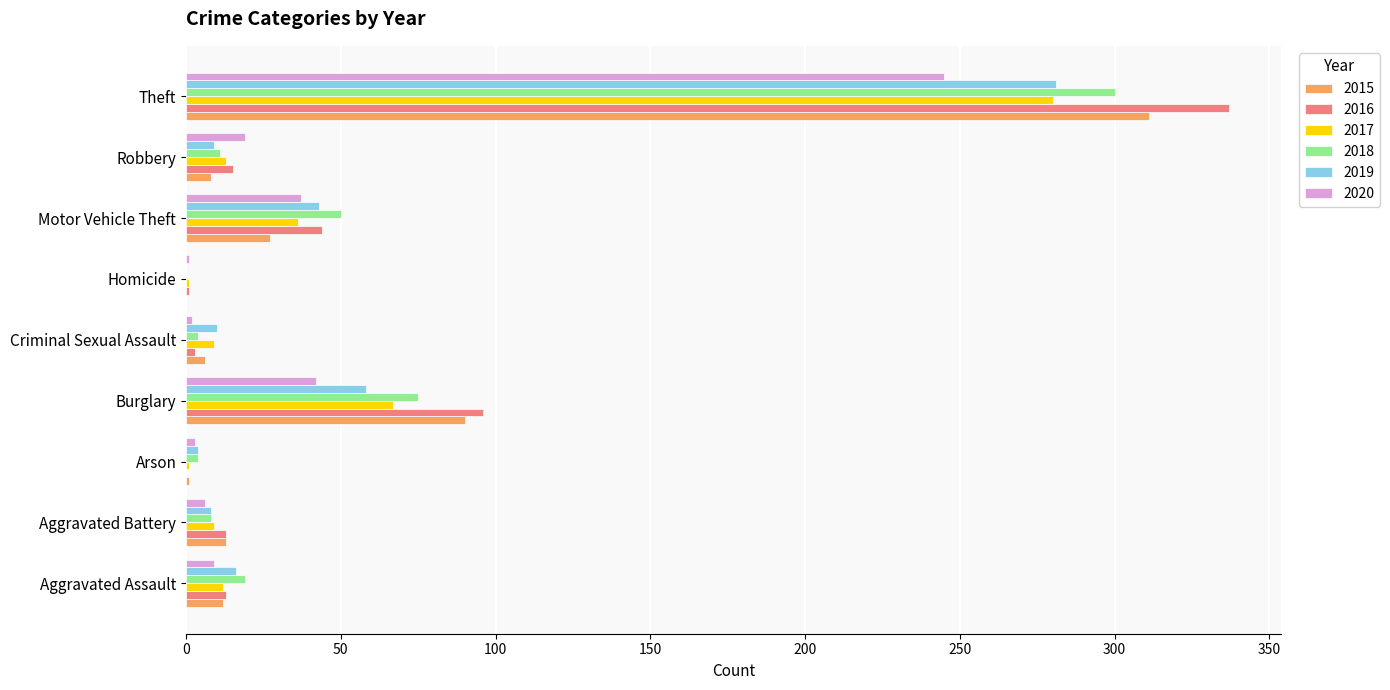

Between Aggravated Assault and Burglary, which series saw the biggest shift?

2016